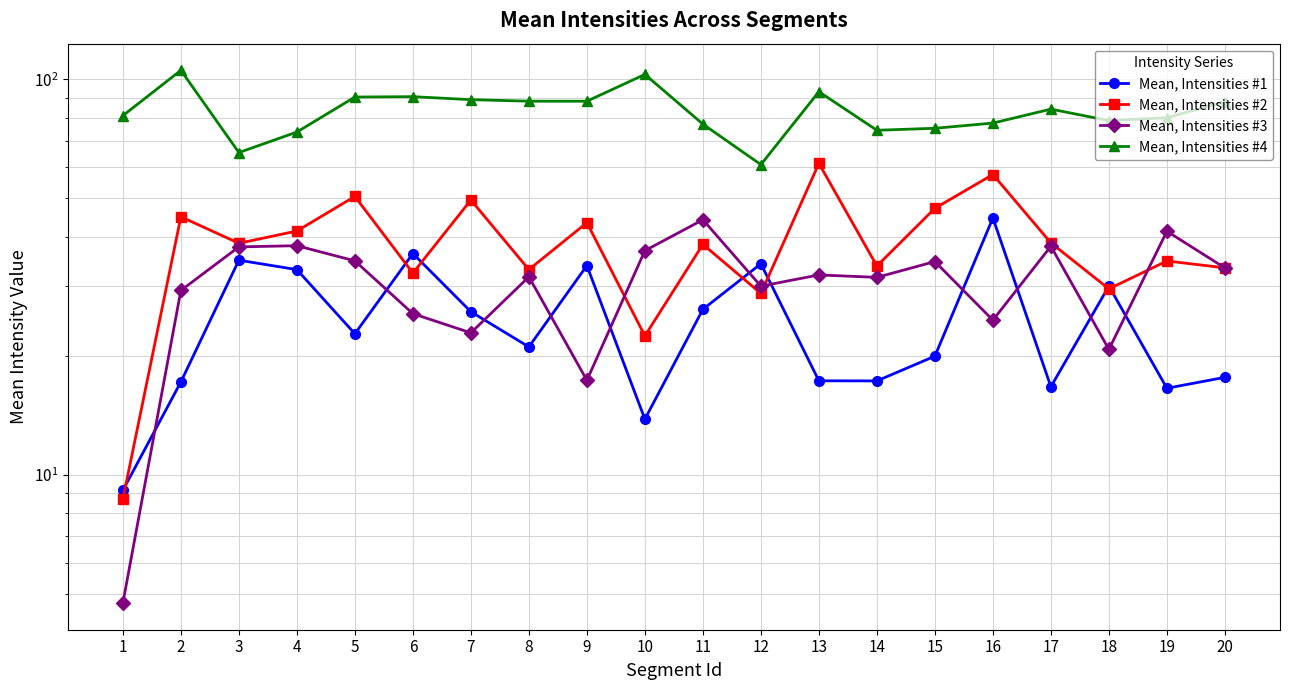

Which series changed the most between 13 and 19?

Mean, Intensities #2